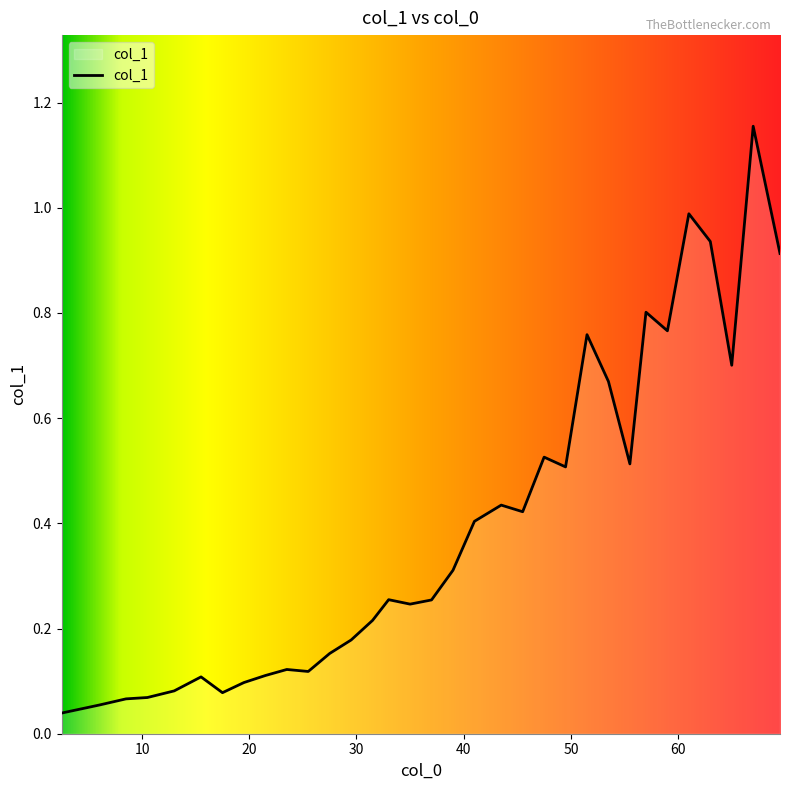

List the labels in order of value, largest first.

67, 61, 63, 69.5, 57, 59, 51.5, 65, 53.5, 47.5, 55.5, 49.5, 43.5, 45.5, 41, 39, 33, 37, 35, 31.5, 29.5, 27.5, 23.5, 25.5, 21.5, 15.5, 19.5, 13, 17.5, 10.5, 8.5, 6, 2.5